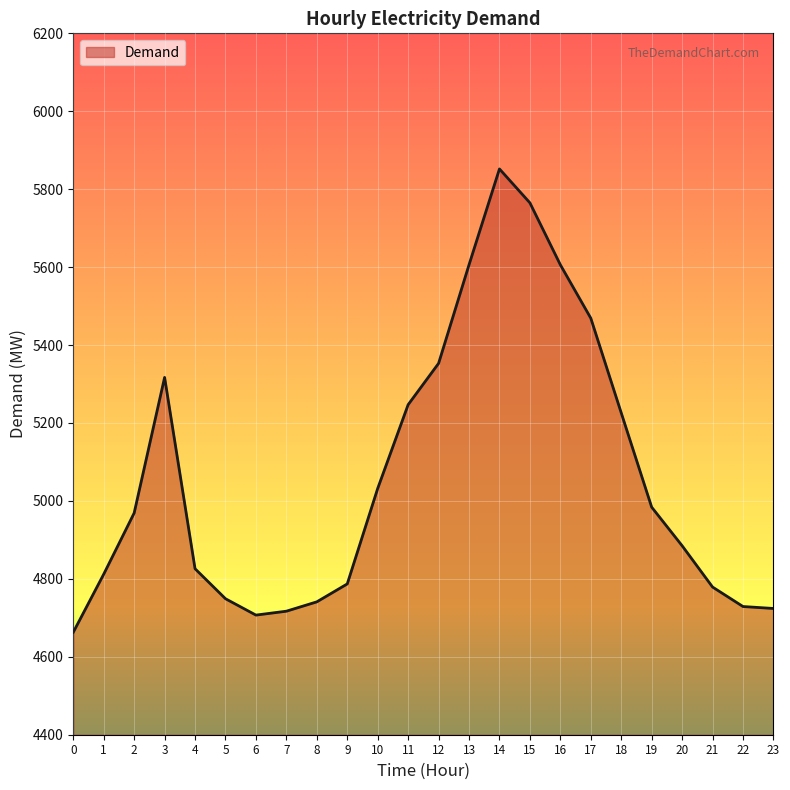

Does the chart display data point markers on the line(s)?

No